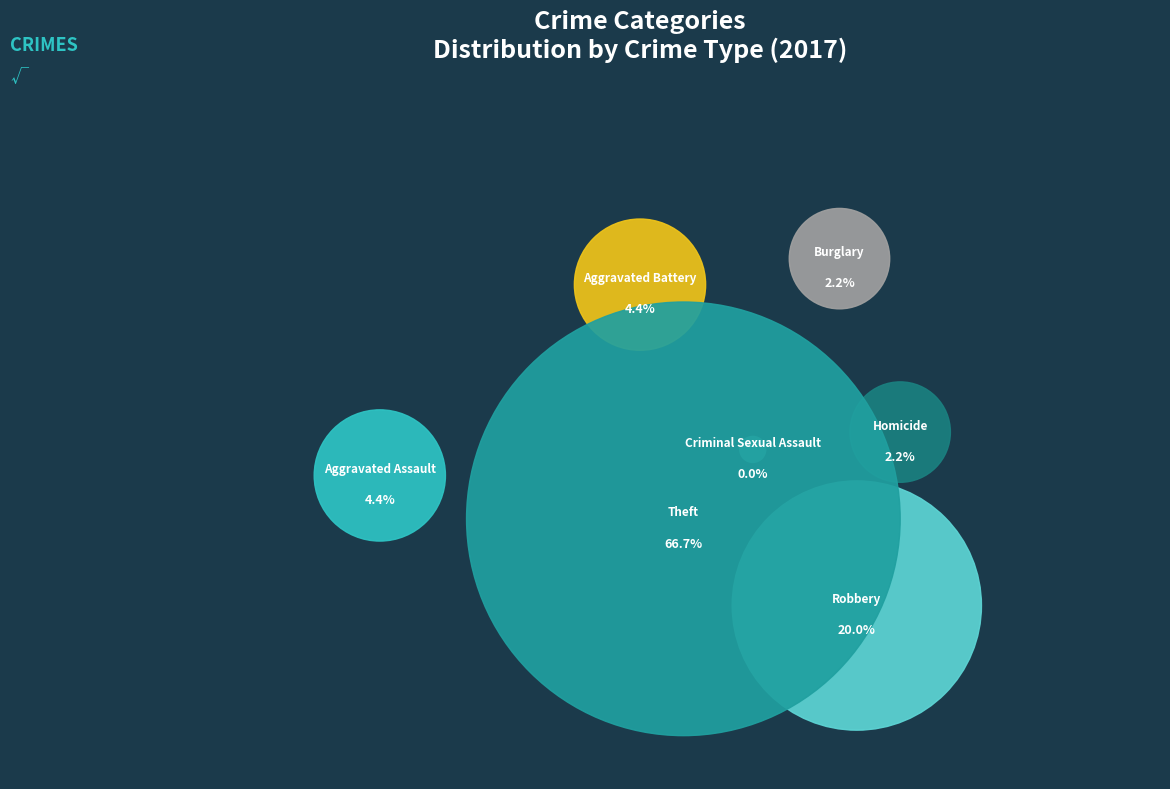

True or false: Robbery accounts for 33% of the total.

False